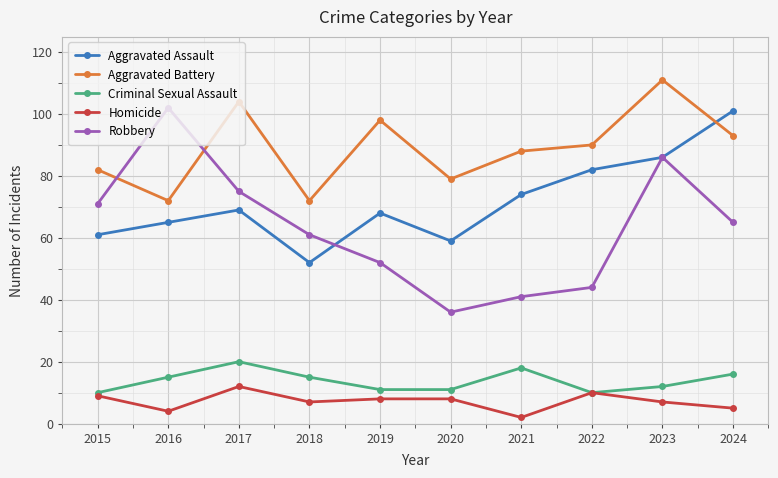

Between 2016 and 2023, which series saw the biggest shift?

Aggravated Battery